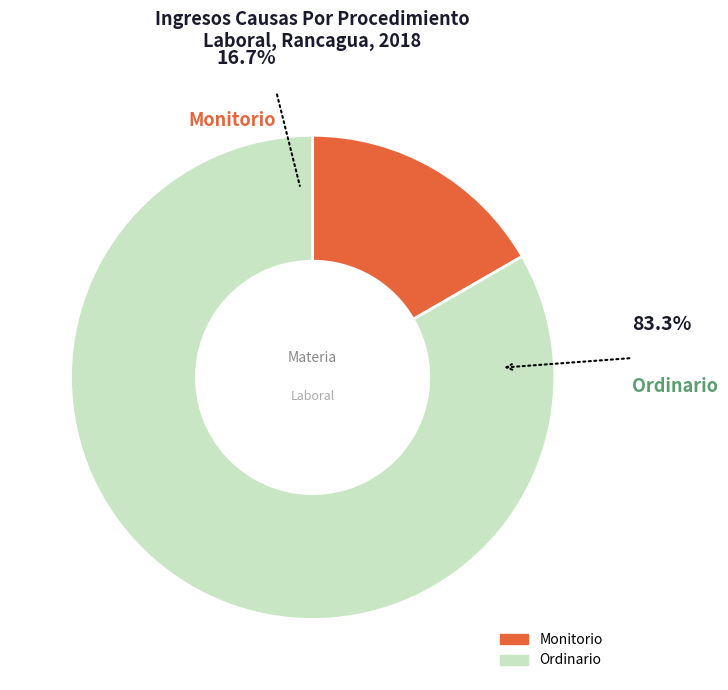

How many segments does this pie chart have?

2